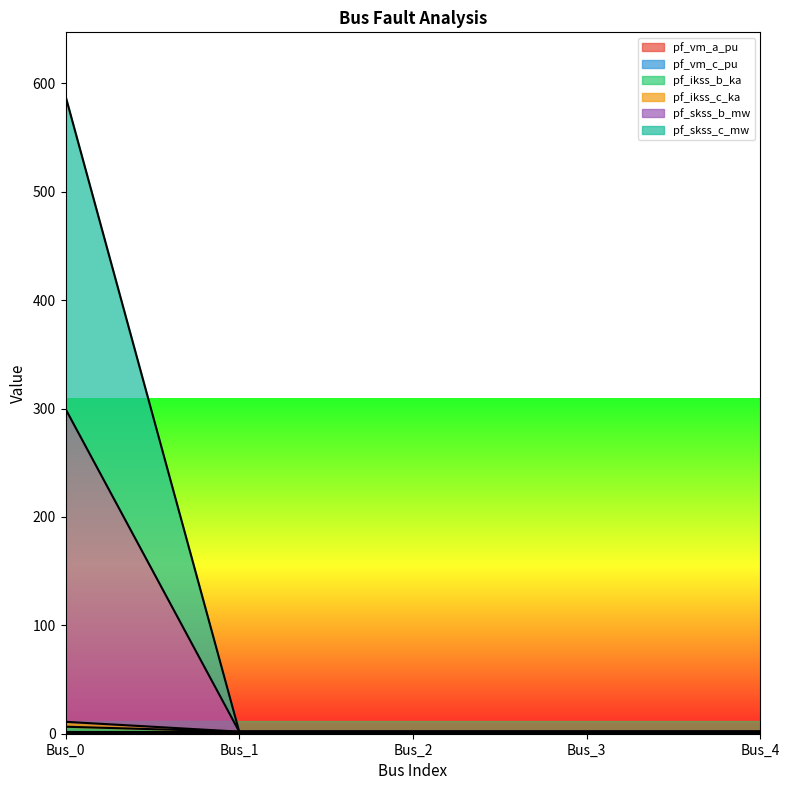

True or false: pf_skss_b_mw and pf_ikss_b_ka intersect in this chart.

False